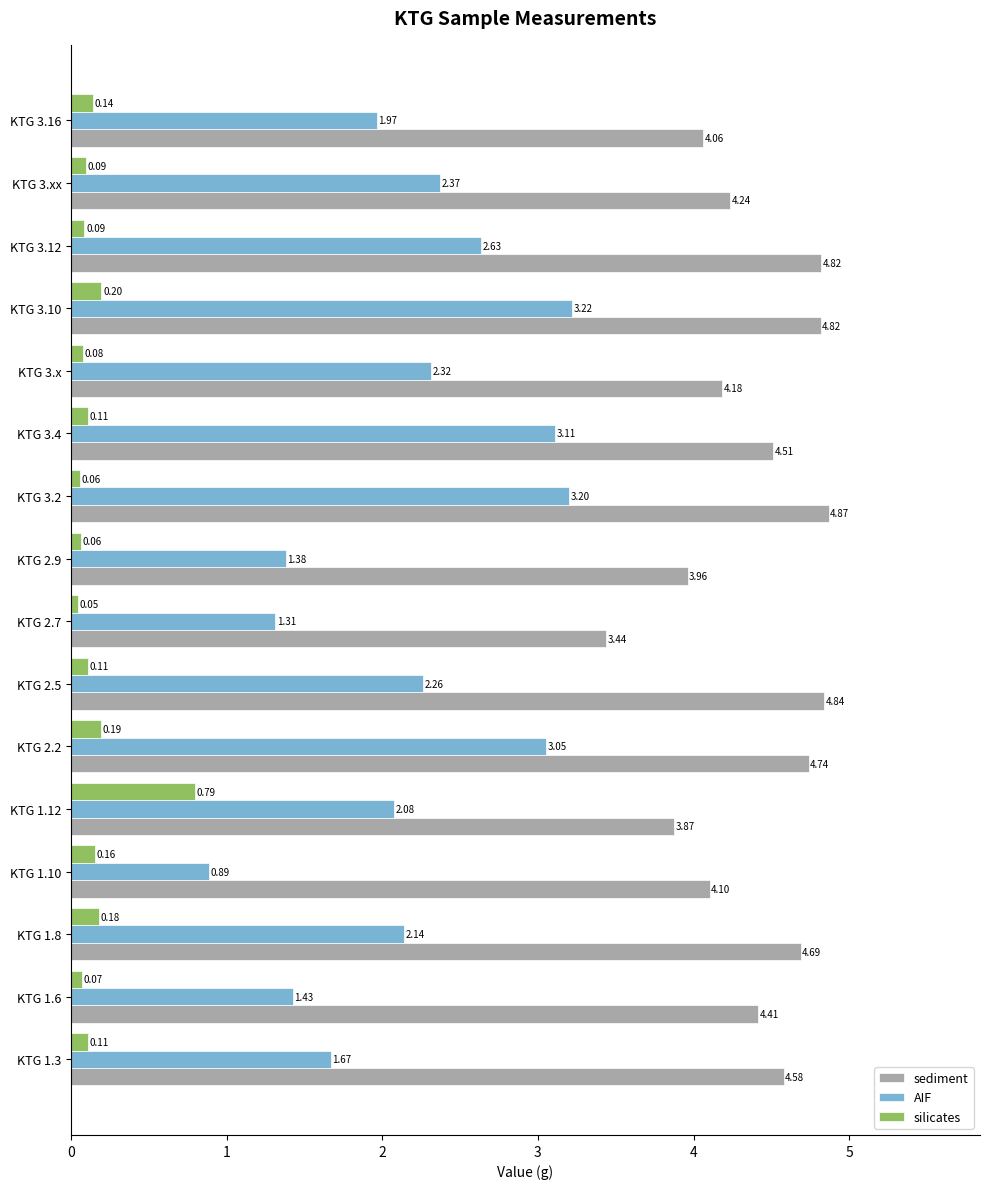

Which series has the largest total across all categories?

sediment